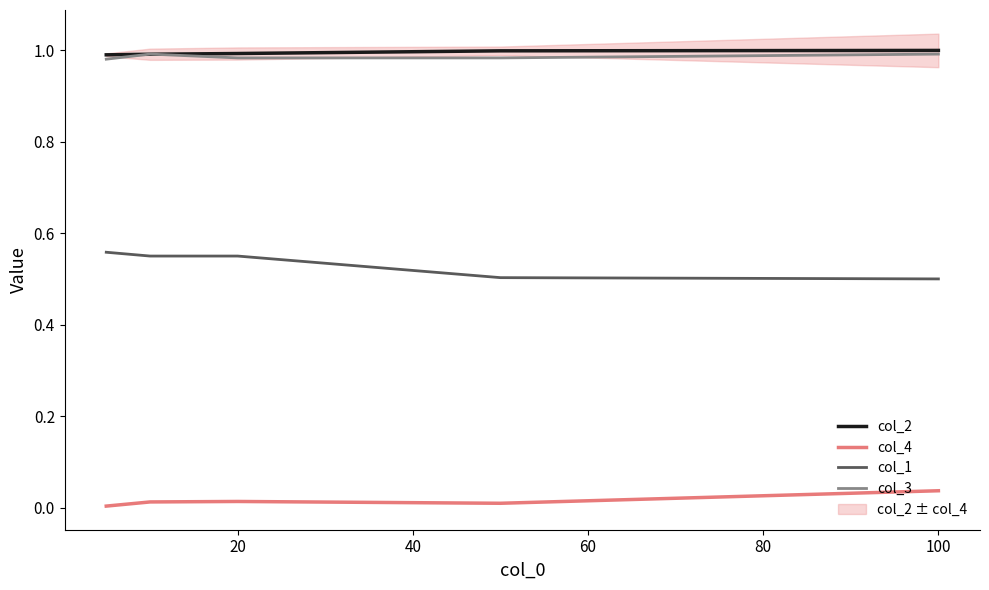

What is the sum of all col_1 values?

2.7